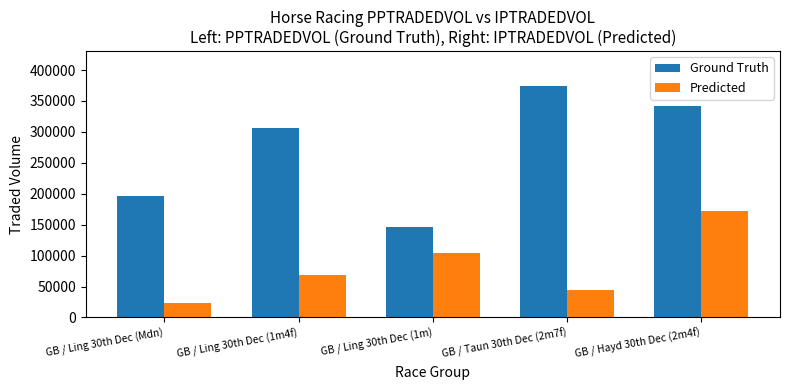

Reading left to right, extract all data points from this chart.

Ground Truth: 195778.6	306172.4	145720.2	374263.9	342173.3
Predicted: 22772.8	68286.0	103938.8	44113.7	172893.2